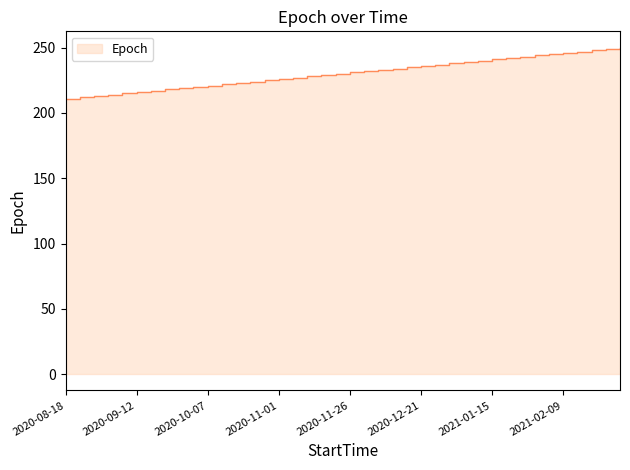

How many data points does each series have?

40